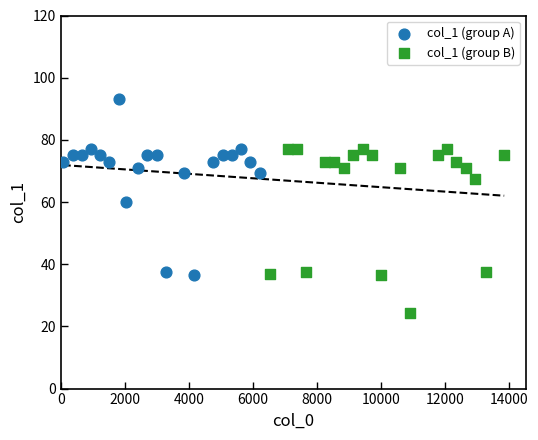

Which series contains the lowest Y value?

col_1 (group B)